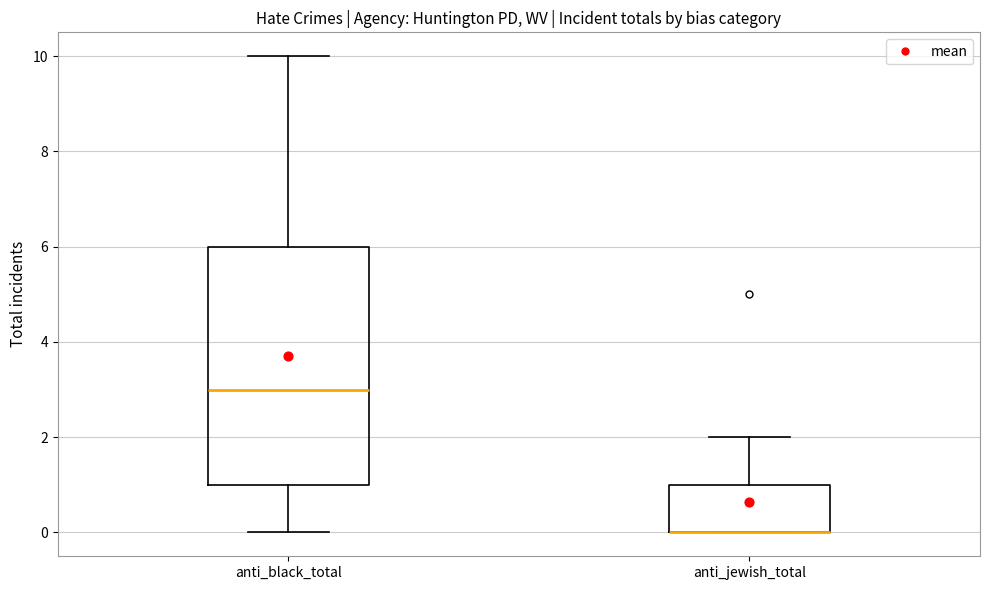

Comparing the boxes themselves (not the whiskers), which one is the tallest?

anti_black_total